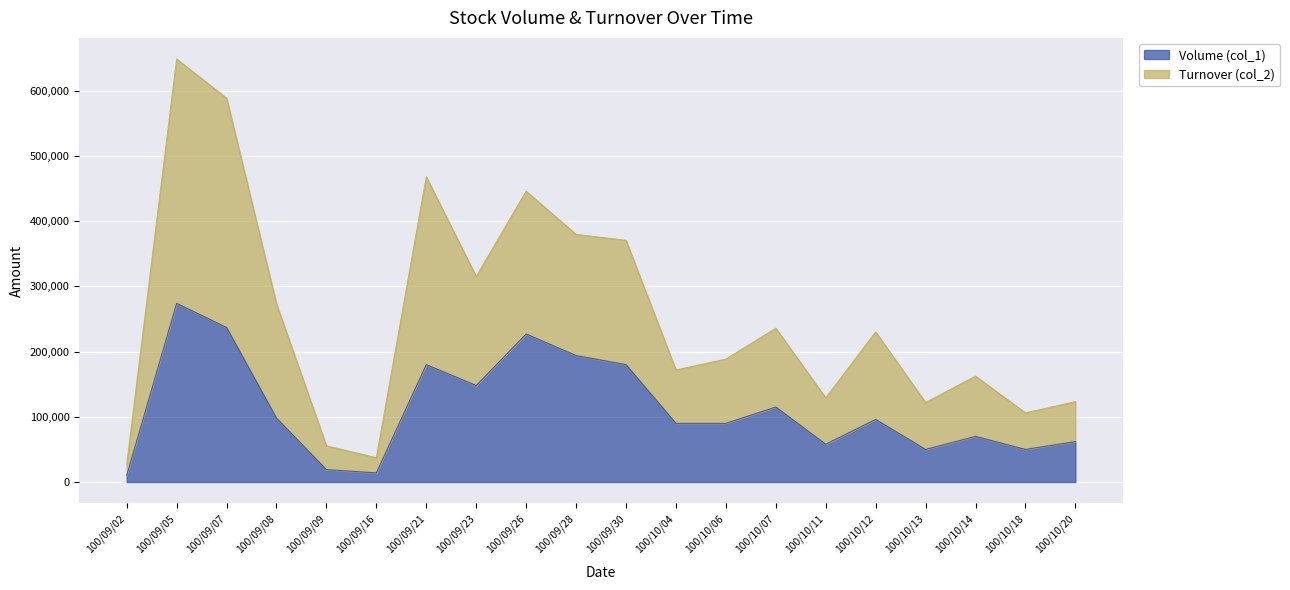

What is the smallest value displayed?

10000